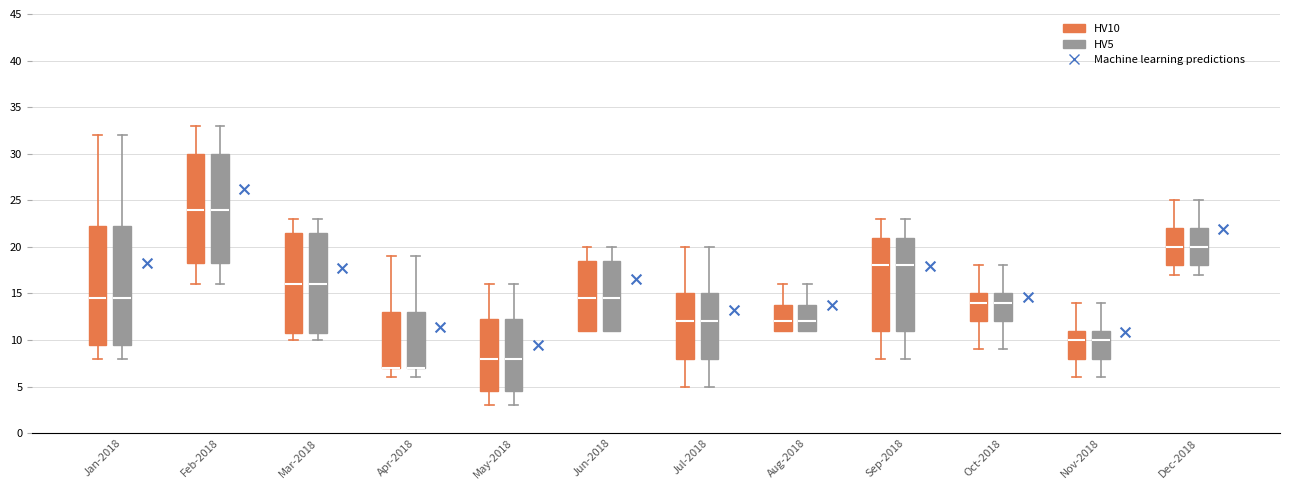

Reading left to right, read every box against the y-axis: the position of its median line, the range the box covers, and the ends of its whiskers. The values are not printed on the chart, so give them approximately, as read against the axis.

Jan-2018 (HV10): median 14.5, box 9.5 to 22.5, whiskers 8.0 to 32.0
Jan-2018 (HV5): median 14.5, box 9.5 to 22.5, whiskers 8.0 to 32.0
Feb-2018 (HV10): median 24.0, box 18.5 to 30.0, whiskers 16.0 to 33.0
Feb-2018 (HV5): median 24.0, box 18.5 to 30.0, whiskers 16.0 to 33.0
Mar-2018 (HV10): median 16.0, box 11.0 to 21.5, whiskers 10.0 to 23.0
Mar-2018 (HV5): median 16.0, box 11.0 to 21.5, whiskers 10.0 to 23.0
Apr-2018 (HV10): median 7.0 (drawn on the box's lower edge), box 7.0 to 13.0, whiskers 6.0 to 19.0
Apr-2018 (HV5): median 7.0 (drawn on the box's lower edge), box 7.0 to 13.0, whiskers 6.0 to 19.0
May-2018 (HV10): median 8.0, box 4.5 to 12.5, whiskers 3.0 to 16.0
May-2018 (HV5): median 8.0, box 4.5 to 12.5, whiskers 3.0 to 16.0
Jun-2018 (HV10): median 14.5, box 11.0 to 18.5, whiskers 11.0 to 20.0
Jun-2018 (HV5): median 14.5, box 11.0 to 18.5, whiskers 11.0 to 20.0
Jul-2018 (HV10): median 12.0, box 8.0 to 15.0, whiskers 5.0 to 20.0
Jul-2018 (HV5): median 12.0, box 8.0 to 15.0, whiskers 5.0 to 20.0
Aug-2018 (HV10): median 12.0, box 11.0 to 14.0, whiskers 11.0 to 16.0
Aug-2018 (HV5): median 12.0, box 11.0 to 14.0, whiskers 11.0 to 16.0
Sep-2018 (HV10): median 18.0, box 11.0 to 21.0, whiskers 8.0 to 23.0
Sep-2018 (HV5): median 18.0, box 11.0 to 21.0, whiskers 8.0 to 23.0
Oct-2018 (HV10): median 14.0, box 12.0 to 15.0, whiskers 9.0 to 18.0
Oct-2018 (HV5): median 14.0, box 12.0 to 15.0, whiskers 9.0 to 18.0
Nov-2018 (HV10): median 10.0, box 8.0 to 11.0, whiskers 6.0 to 14.0
Nov-2018 (HV5): median 10.0, box 8.0 to 11.0, whiskers 6.0 to 14.0
Dec-2018 (HV10): median 20.0, box 18.0 to 22.0, whiskers 17.0 to 25.0
Dec-2018 (HV5): median 20.0, box 18.0 to 22.0, whiskers 17.0 to 25.0